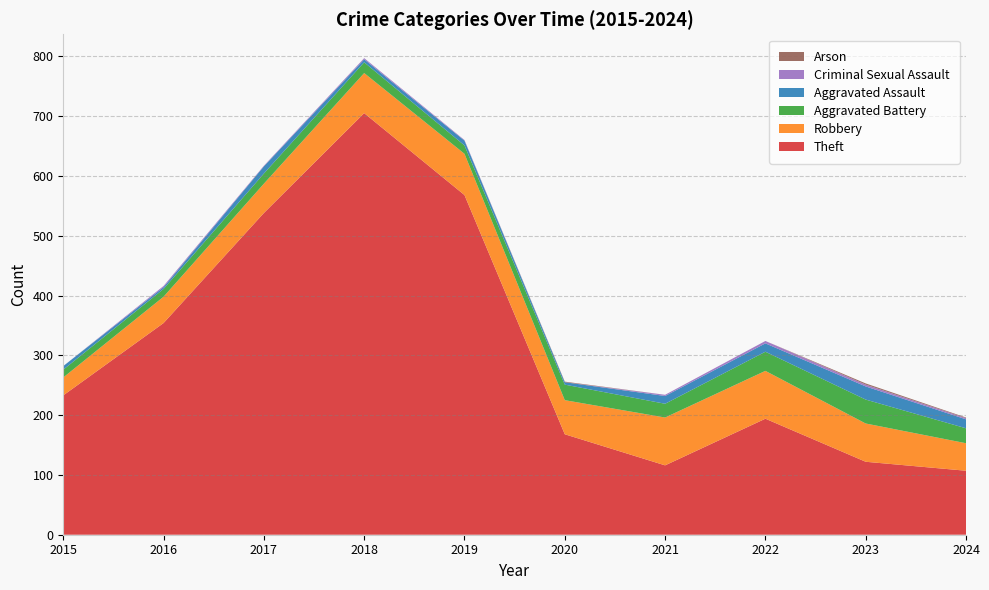

Reading right to left, list all the values displayed in this chart.

Theft: 107	122	194	116	168	568	705	538	354	233
Robbery: 46	64	80	80	57	69	67	49	44	30
Aggravated Battery: 25	40	32	23	26	14	18	17	13	13
Aggravated Assault: 15	22	14	13	4	8	5	12	3	6
Criminal Sexual Assault: 2	3	4	2	0	1	2	1	2	0
Arson: 1	2	0	0	1	0	0	0	0	0